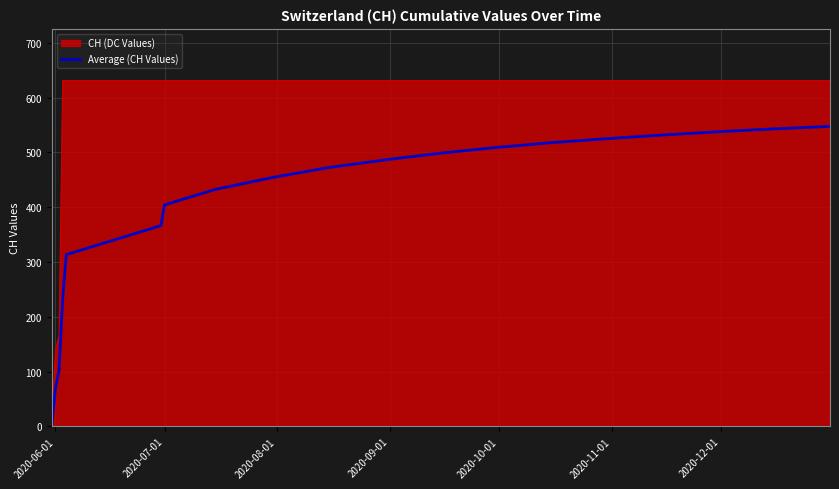

Which series has the largest total across all categories?

CH (DC Values)